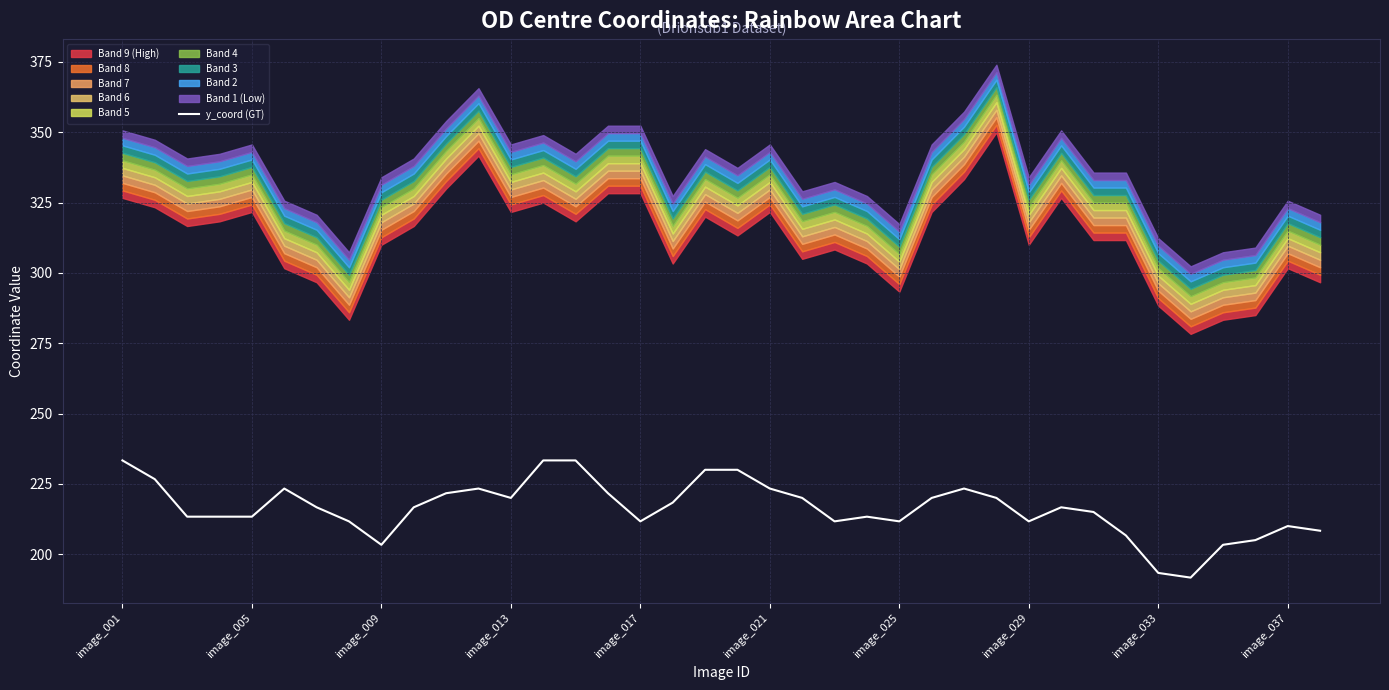

True or false: the data shows 144.1 at 14.

False